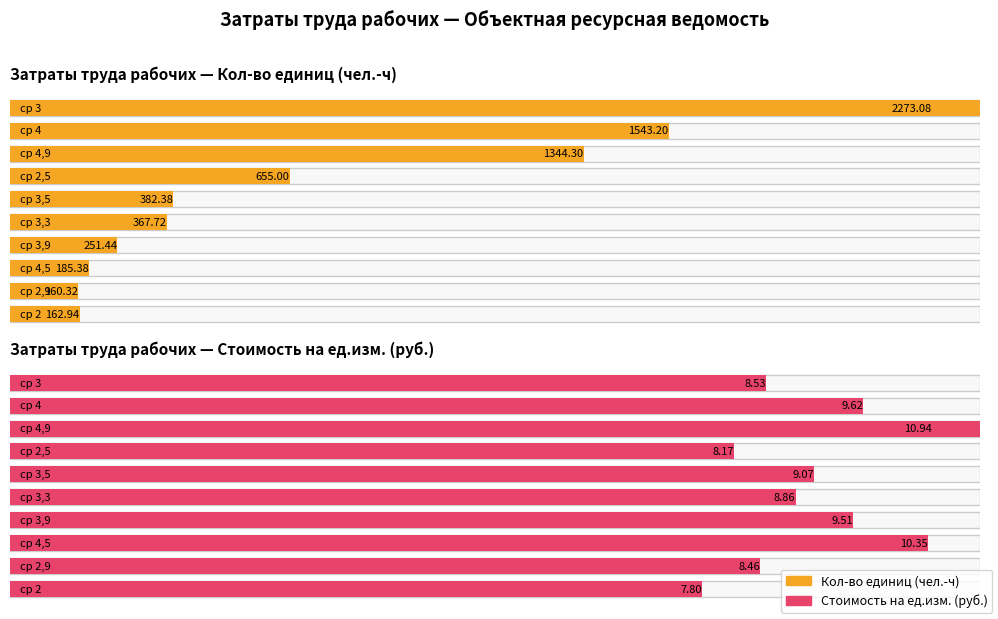

Which series has the widest spread of values?

Кол-во (чел.-ч)